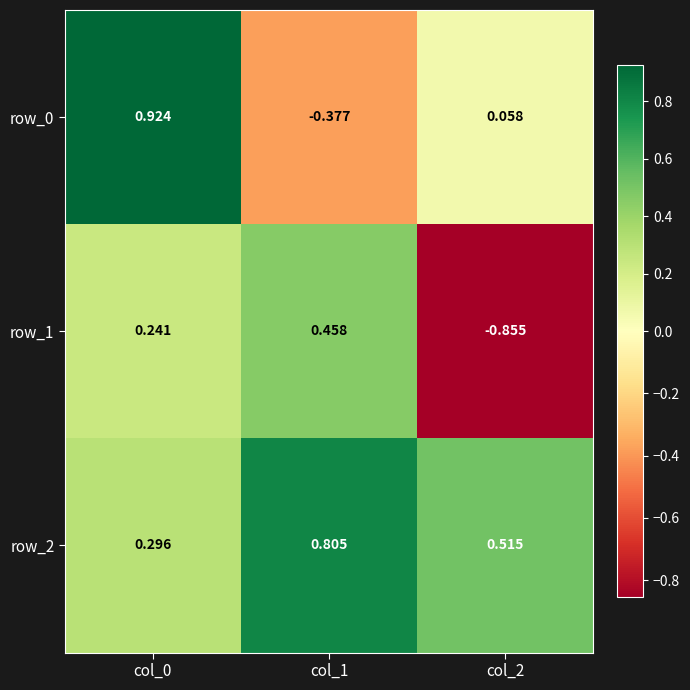

Reading left to right, extract all data points from this chart.

row_0: 0.9	-0.4	0.1
row_1: 0.2	0.5	-0.9
row_2: 0.3	0.8	0.5